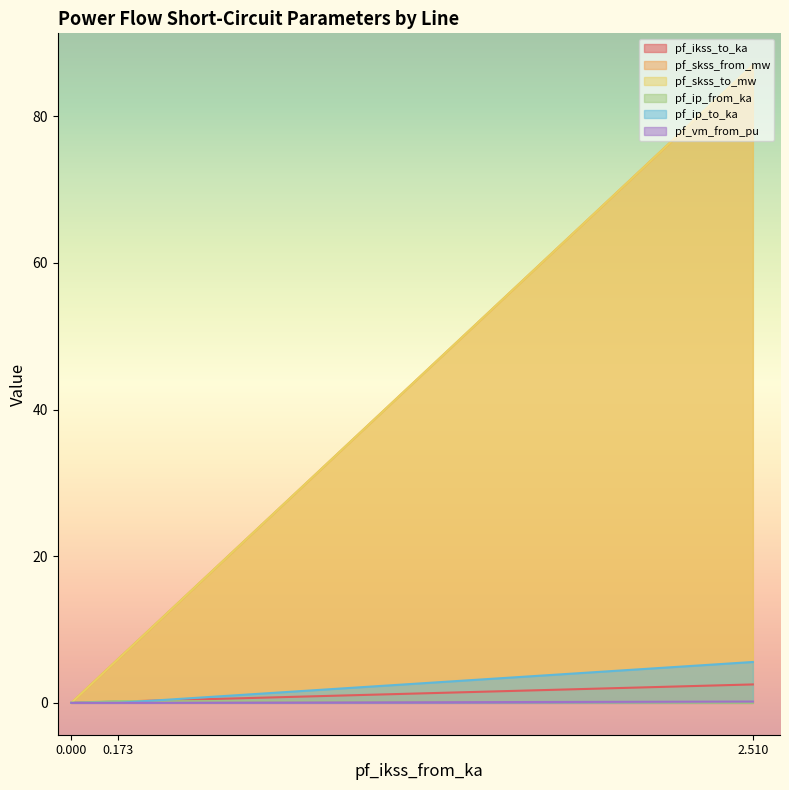

How many lines are shown in the chart?

6